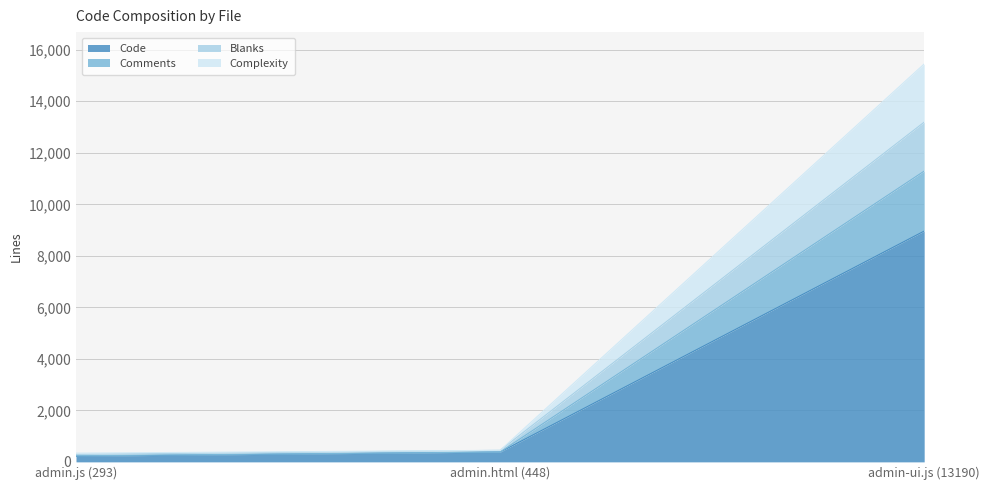

Does the chart display data point markers on the line(s)?

No